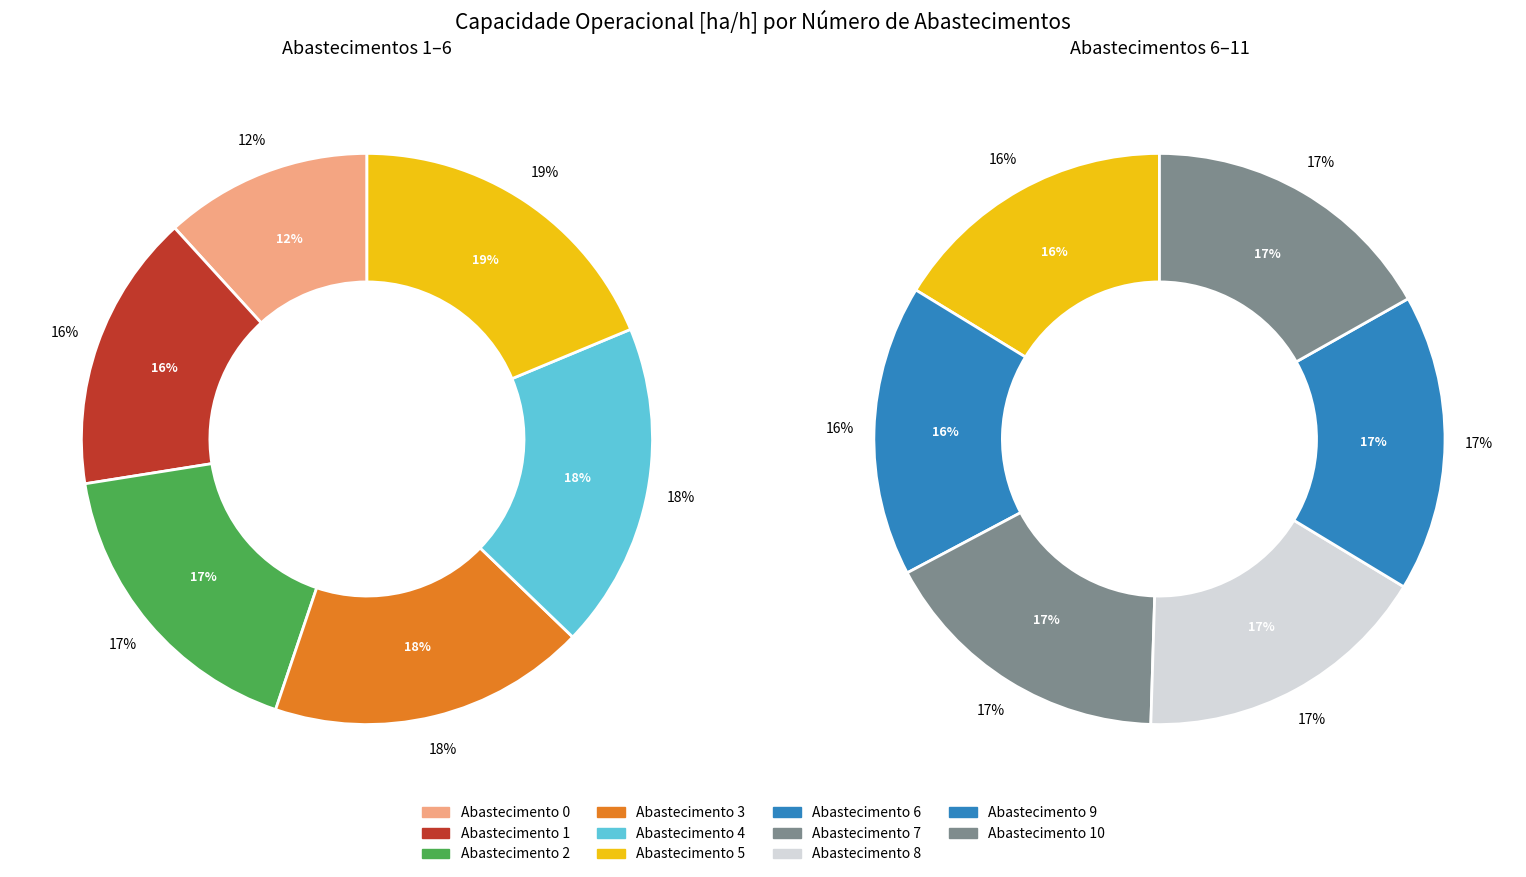

The 1 slice represents 20% of the pie. True or false?

False